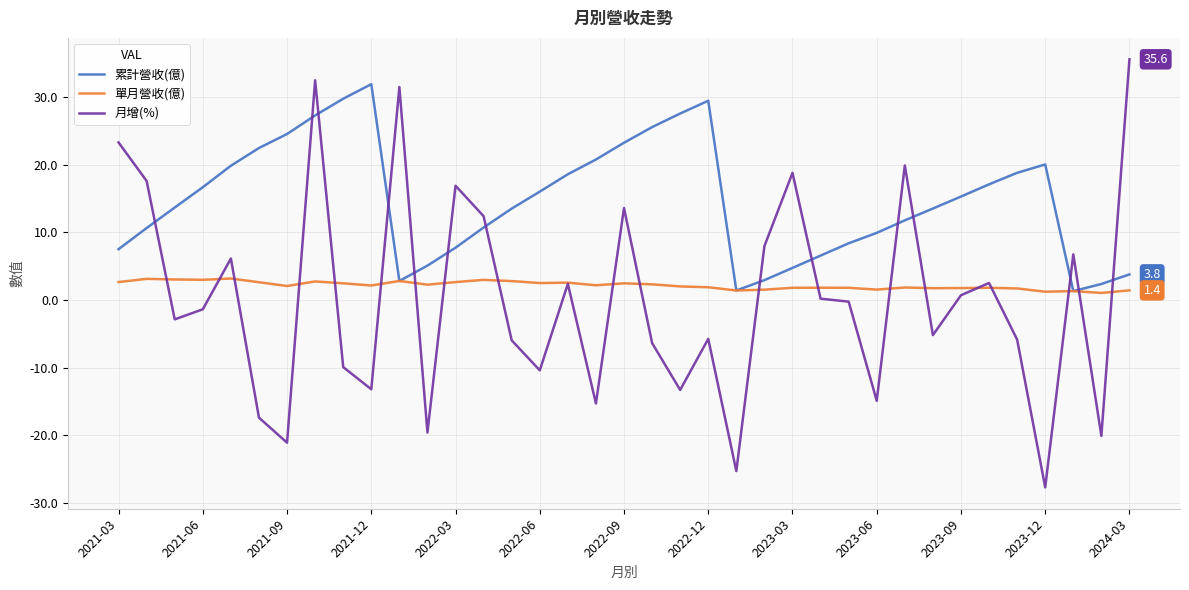

How many lines are shown in the chart?

3